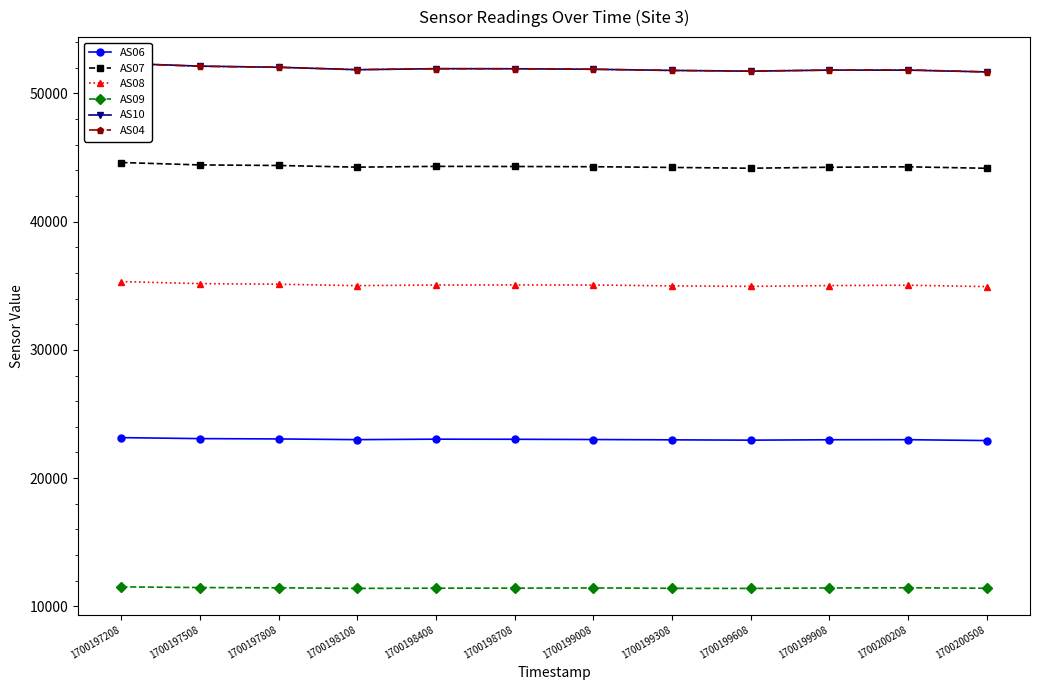

What is the spread (max minus min) of values at 1700200208?

40380